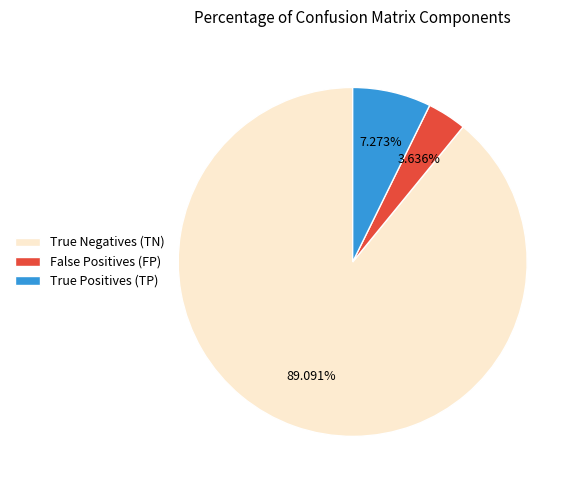

To the nearest percent, what percentage of the pie is True Positives (TP)?

7%